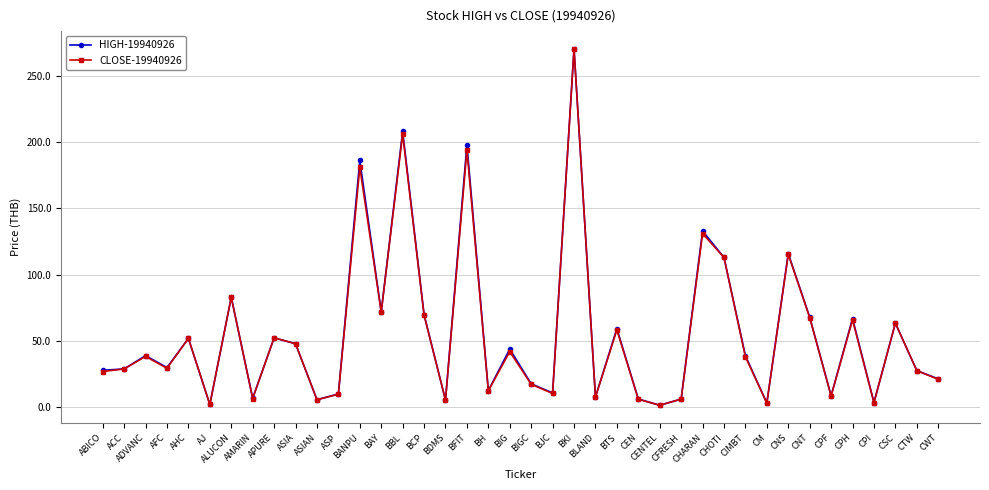

Where is the first local maximum for CLOSE-19940926?

ADVANC